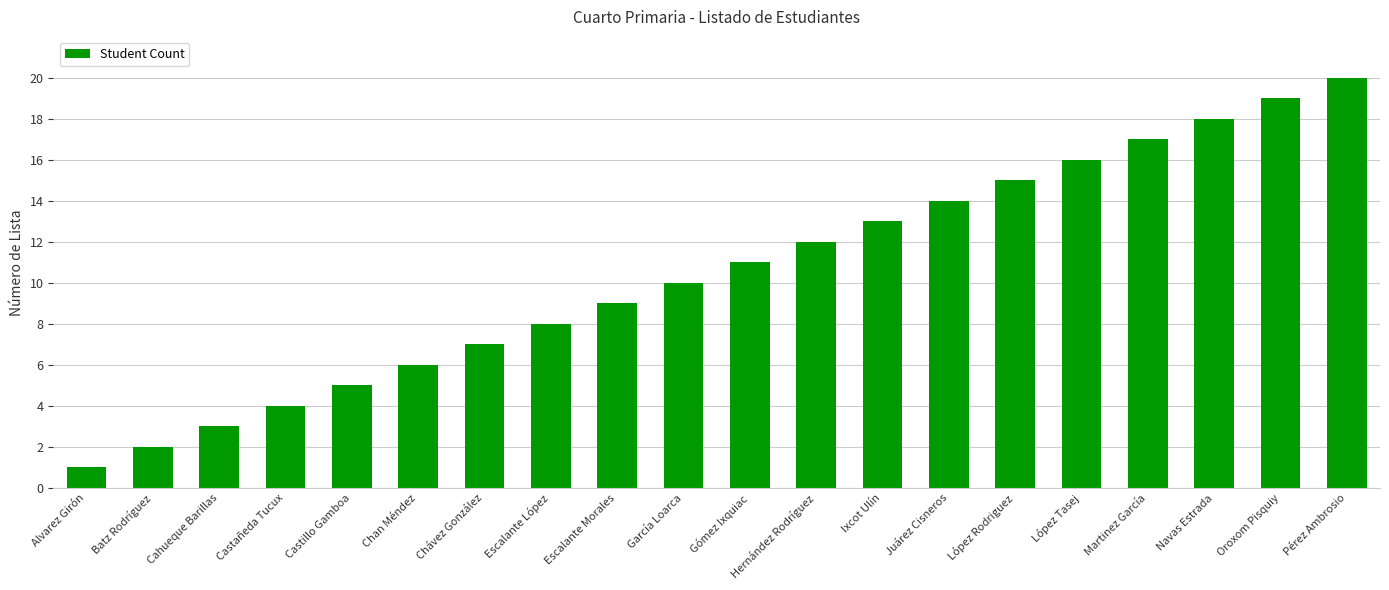

Reading right to left, what are all the values shown in this chart?

Pérez Ambrosio=20	Oroxom Pisquiy=19	Navas Estrada=18	Martinez García=17	López Tasej=16	López Rodriguez=15	Juárez Cisneros=14	Ixcot Ulín=13	Hernández Rodríguez=12	Gómez Ixquiac=11	García Loarca=10	Escalante Morales=9	Escalante López=8	Chávez González=7	Chan Méndez=6	Castillo Gamboa=5	Castañeda Tucux=4	Cahueque Barillas=3	Batz Rodríguez=2	Alvarez Girón=1